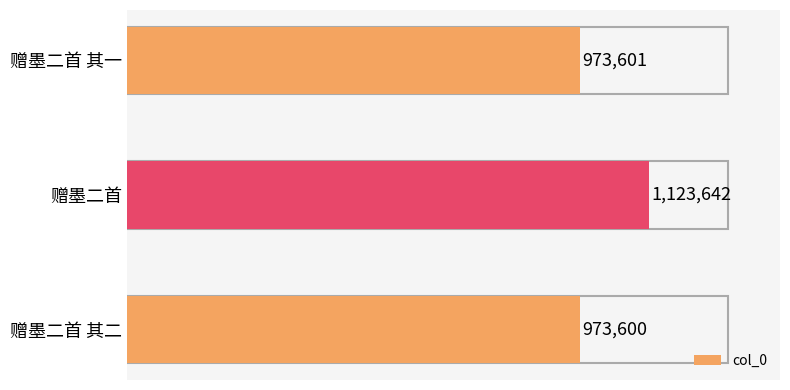

What is the greatest value displayed?

1123642